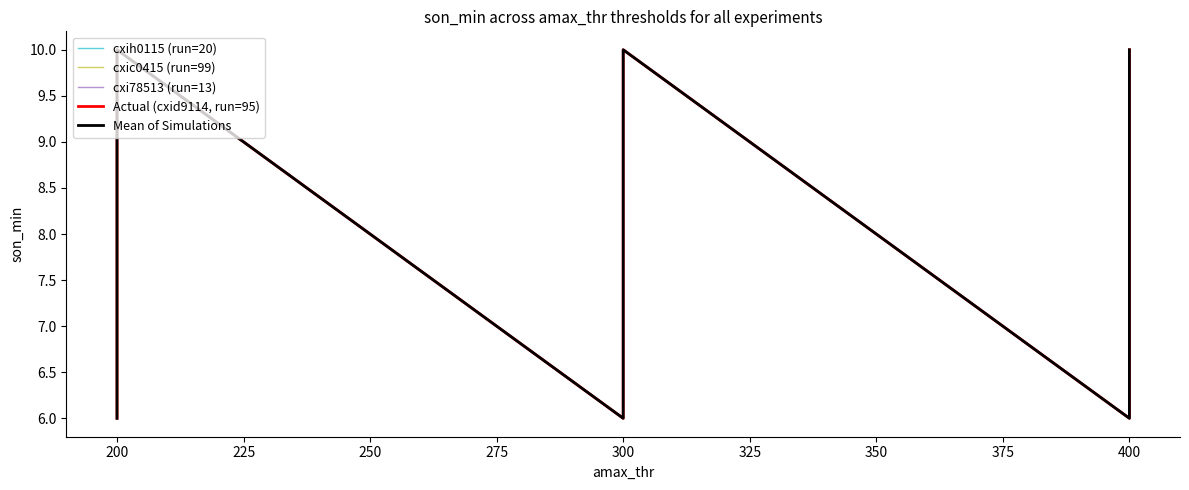

What are all the series names shown in the legend?

cxih0115 (run=20), cxic0415 (run=99), cxi78513 (run=13), Actual (cxid9114, run=95), Mean of Simulations